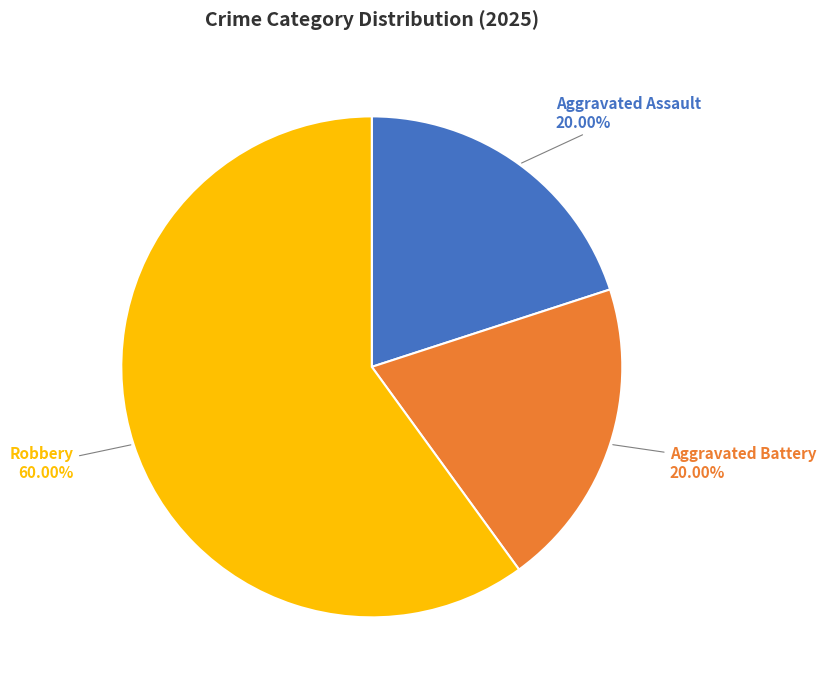

Which category accounts for the majority?

Robbery